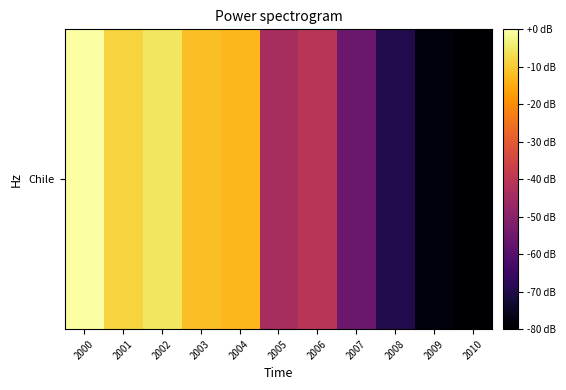

Reading left to right, what are all the values shown in this chart?

2000=0.0	2001=-8.7	2002=-5.4	2003=-11.6	2004=-12.8	2005=-43.8	2006=-40.5	2007=-55.8	2008=-69.5	2009=-78.2	2010=-80.0